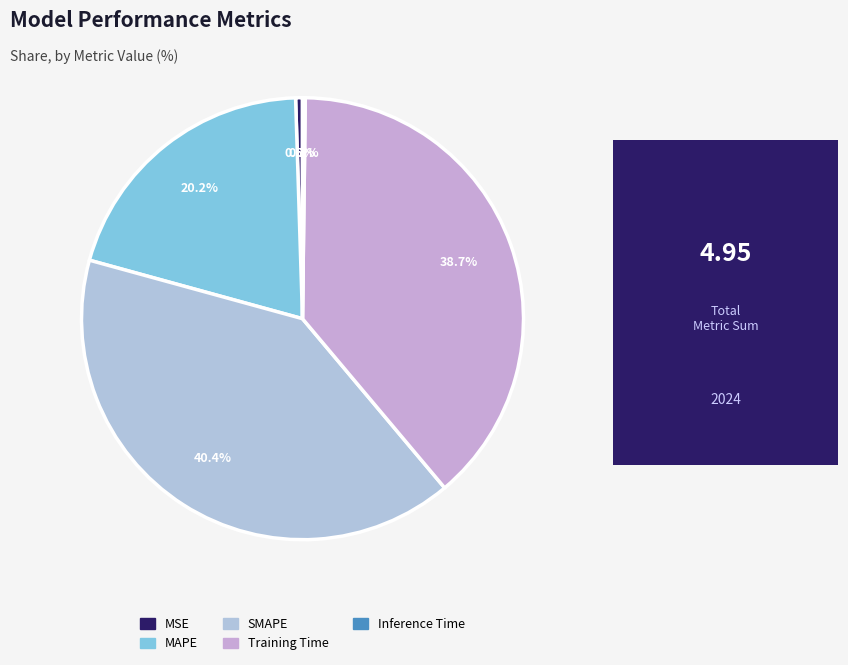

Combined, what portion of the pie is SMAPE and MAPE?

60.6%